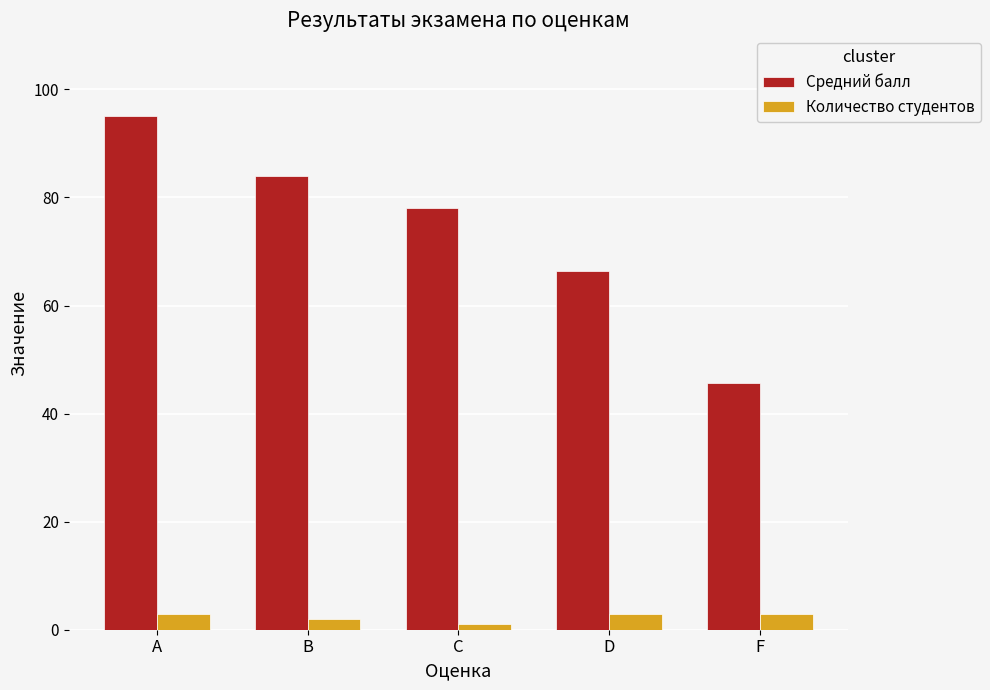

What value does the Количество студентов series have at C?

1.0